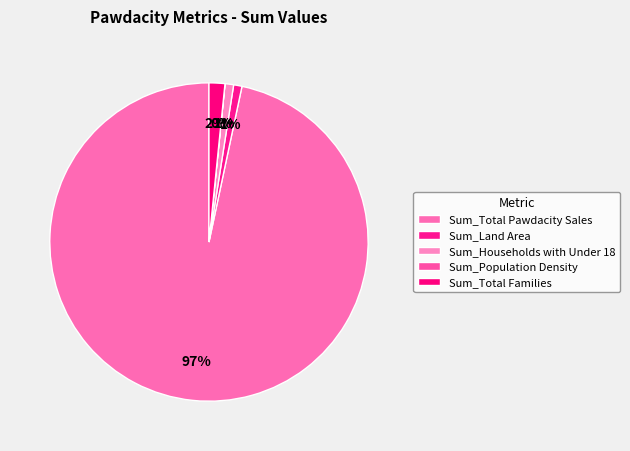

What percentage is NOT represented by Sum_Households with Under 18?

99.1%